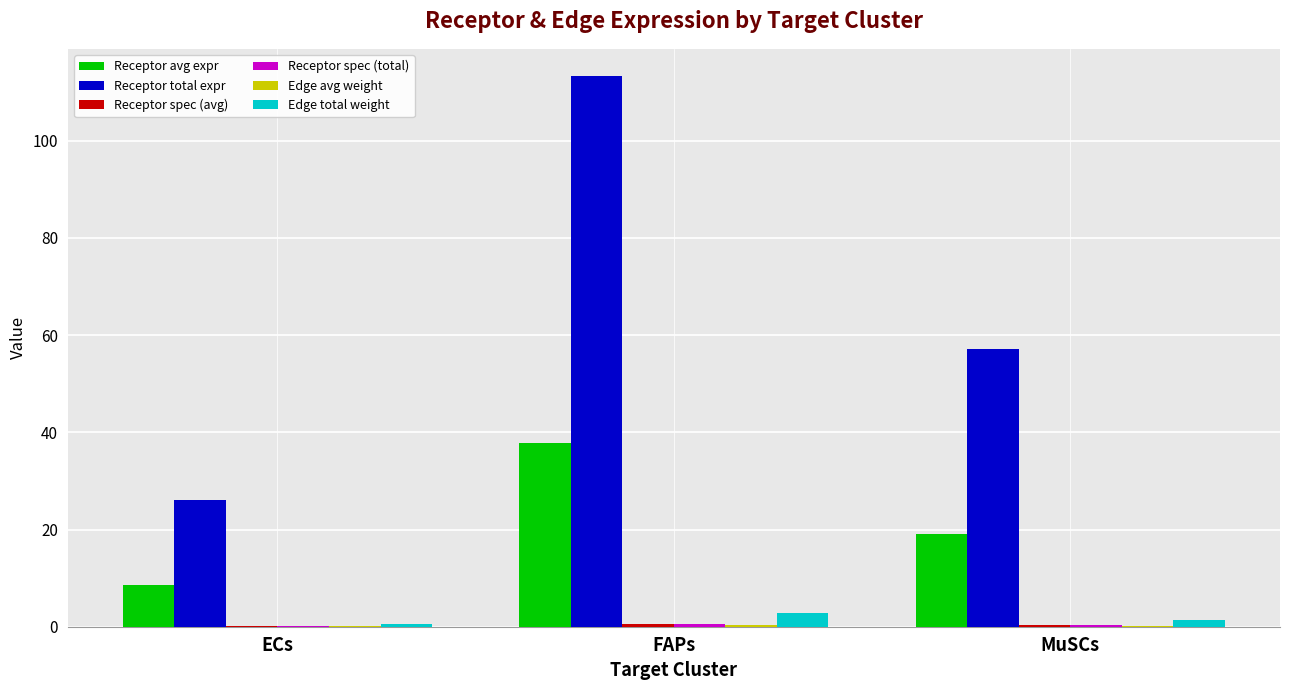

What is the greatest value displayed?

113.2